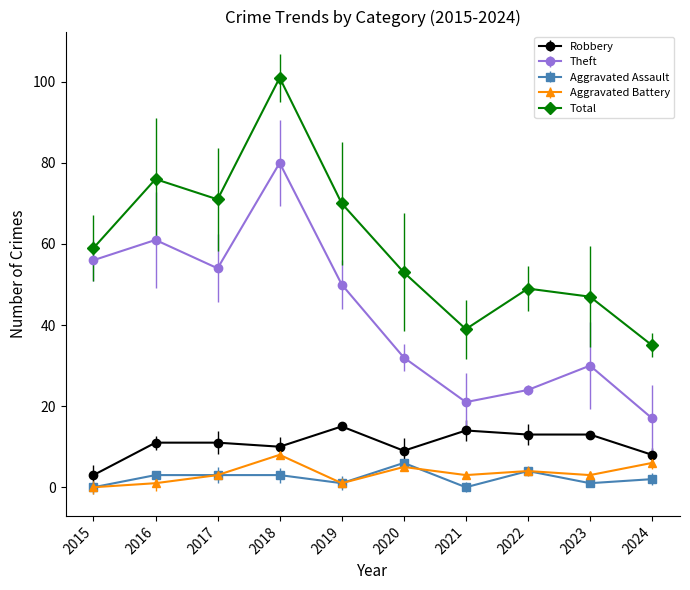

Reading left to right, list all the values displayed in this chart.

Robbery: 2015=3	2016=11	2017=11	2018=10	2019=15	2020=9	2021=14	2022=13	2023=13	2024=8
Theft: 2015=56	2016=61	2017=54	2018=80	2019=50	2020=32	2021=21	2022=24	2023=30	2024=17
Aggravated Assault: 2015=0	2016=3	2017=3	2018=3	2019=1	2020=6	2021=0	2022=4	2023=1	2024=2
Aggravated Battery: 2015=0	2016=1	2017=3	2018=8	2019=1	2020=5	2021=3	2022=4	2023=3	2024=6
Total: 2015=59	2016=76	2017=71	2018=101	2019=70	2020=53	2021=39	2022=49	2023=47	2024=35